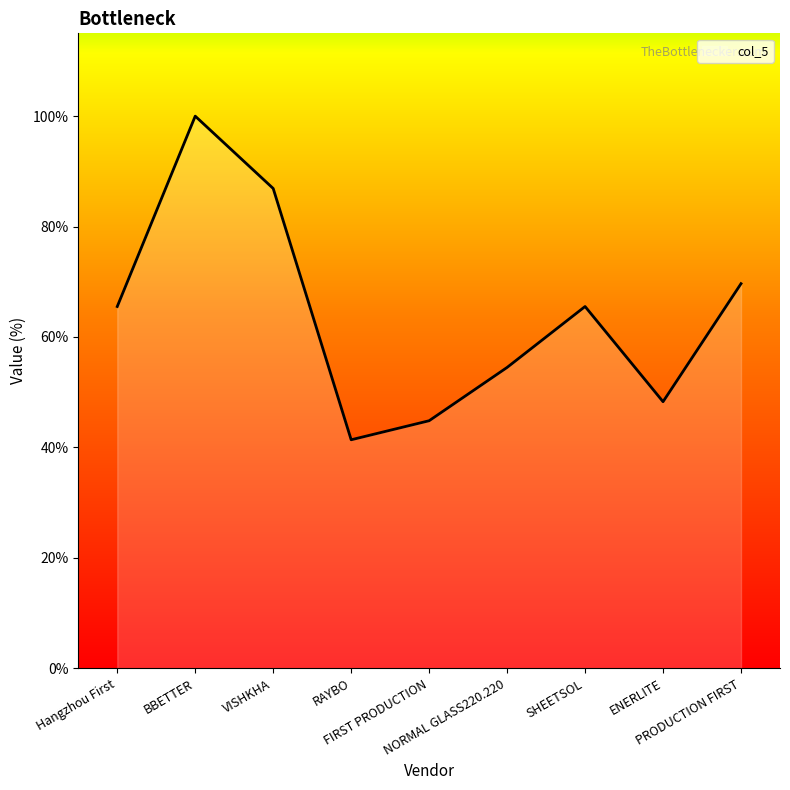

Read the value at Hangzhou First.

65.5